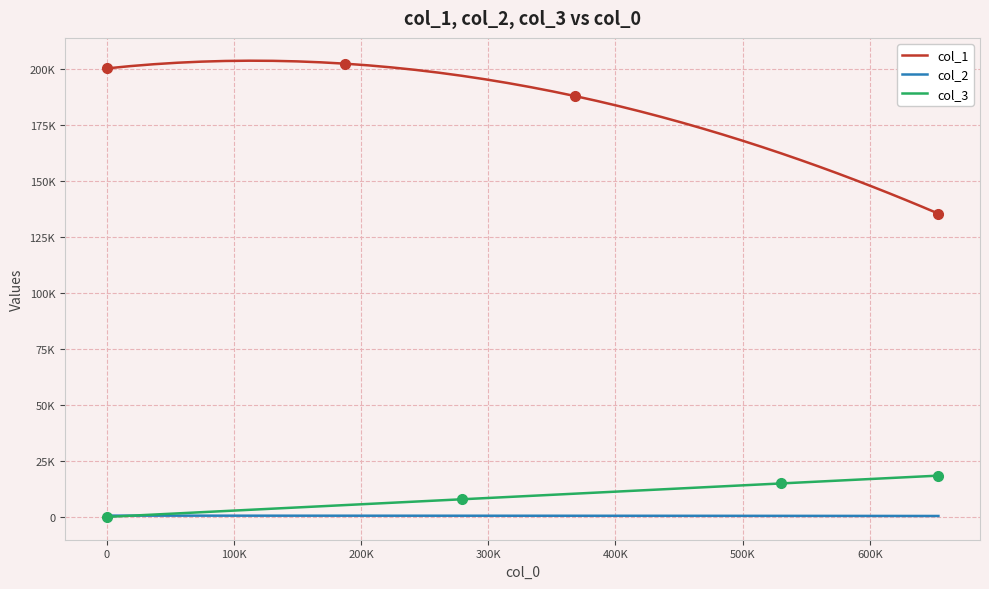

Which series has the widest spread of values?

col_1